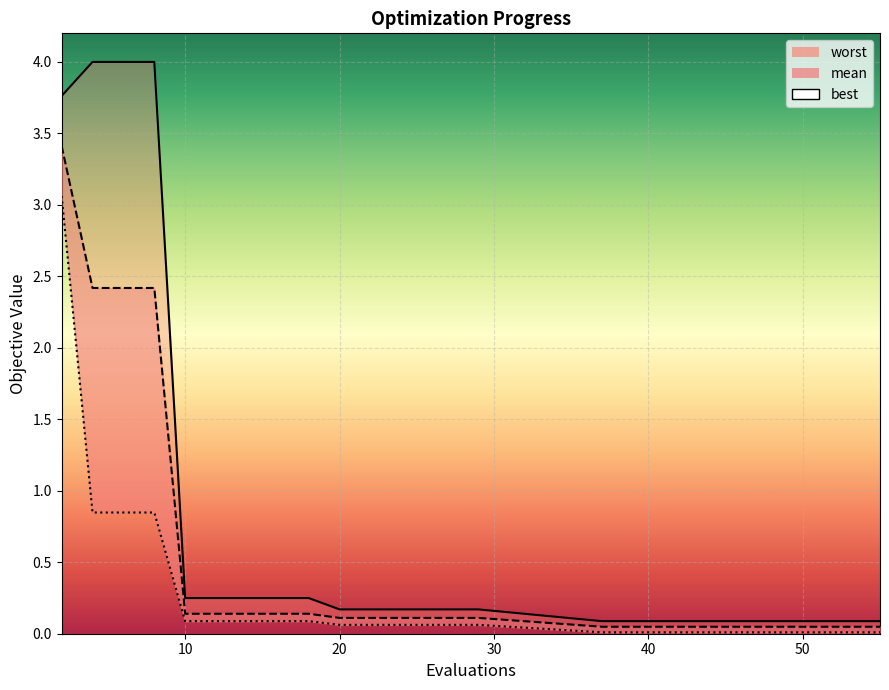

At 29, list the series in order from smallest to largest.

best, mean, worst